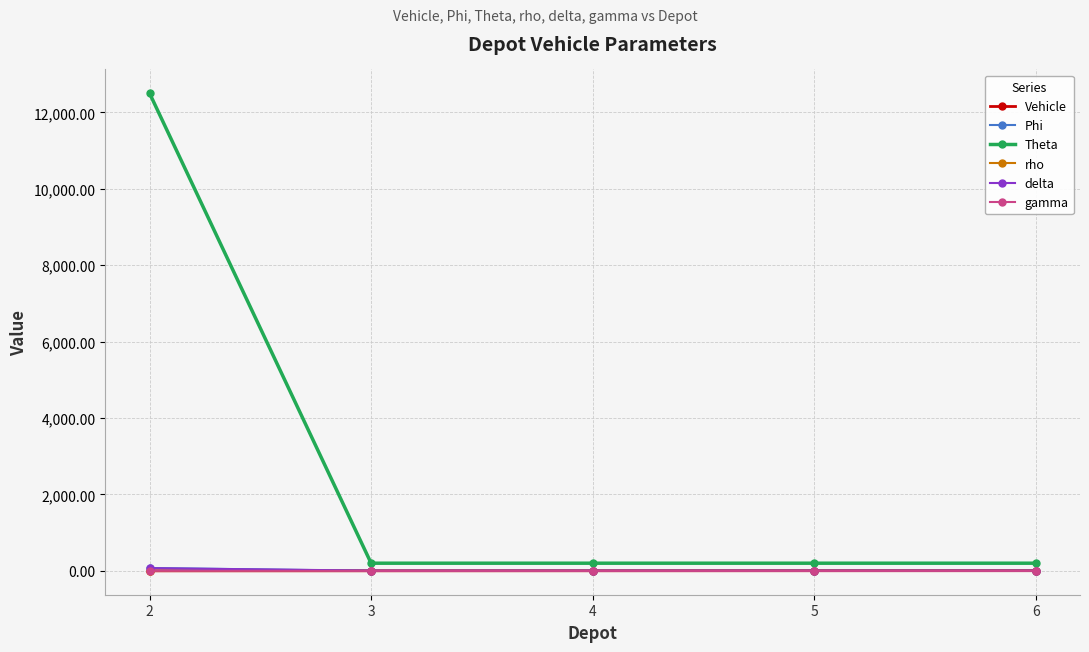

What are all the series names shown in the legend?

Vehicle, Phi, Theta, rho, delta, gamma